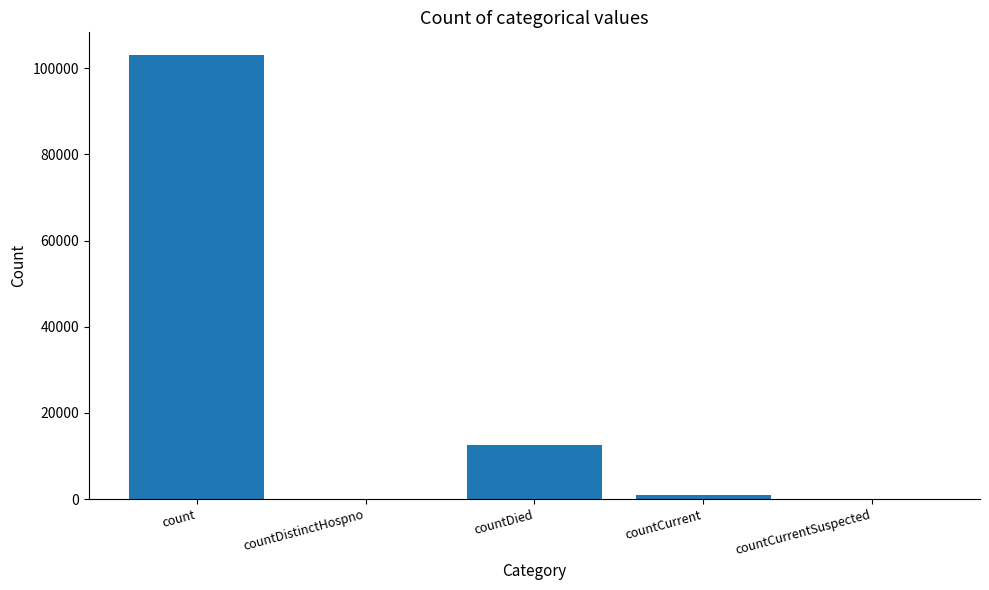

Reading left to right, what are all the values shown in this chart?

103182	0	12450	1030	0